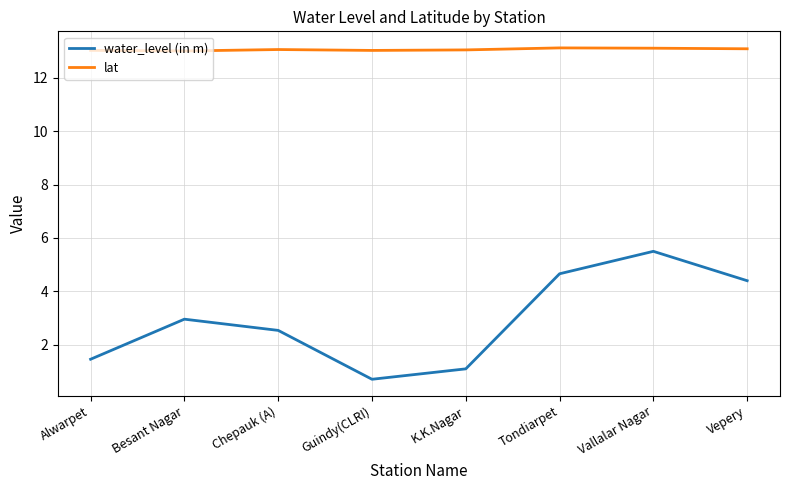

The value of water_level (in m) at Alwarpet is 1.5. True or false?

True